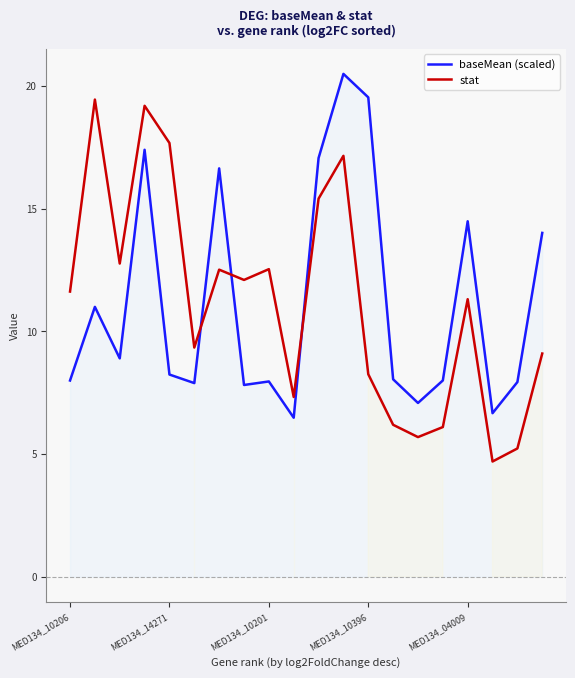

What is the minimum value for baseMean (scaled)?

6.5